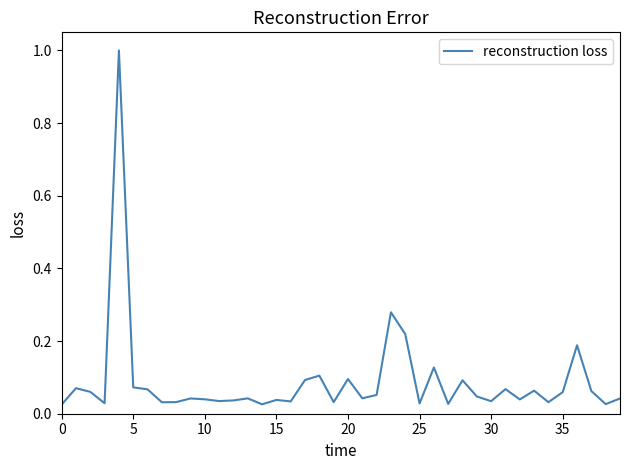

What is the greatest value displayed?

1.0